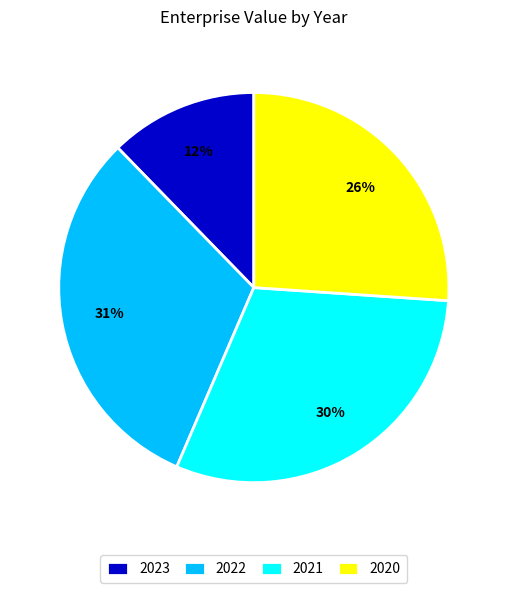

To the nearest percent, what percentage of the pie is 2023?

12%